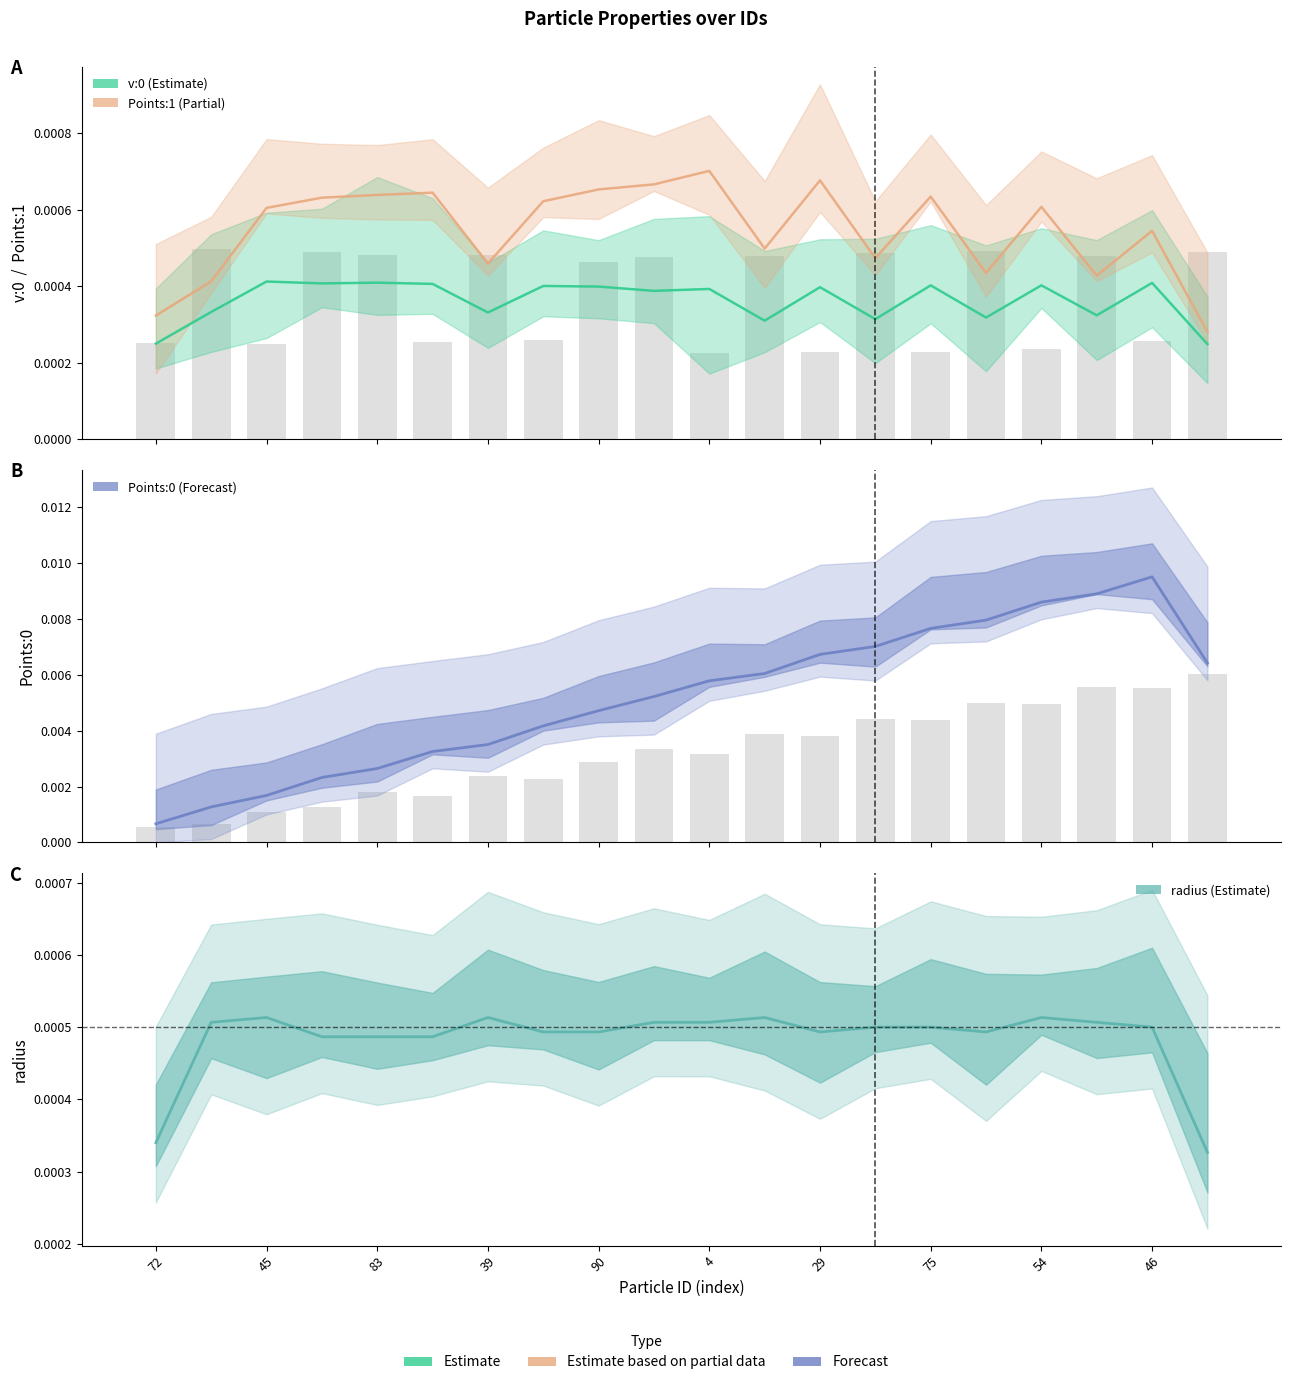

Is the value of Points:0 at 45 greater than the value of Points:1 at 17?

Yes